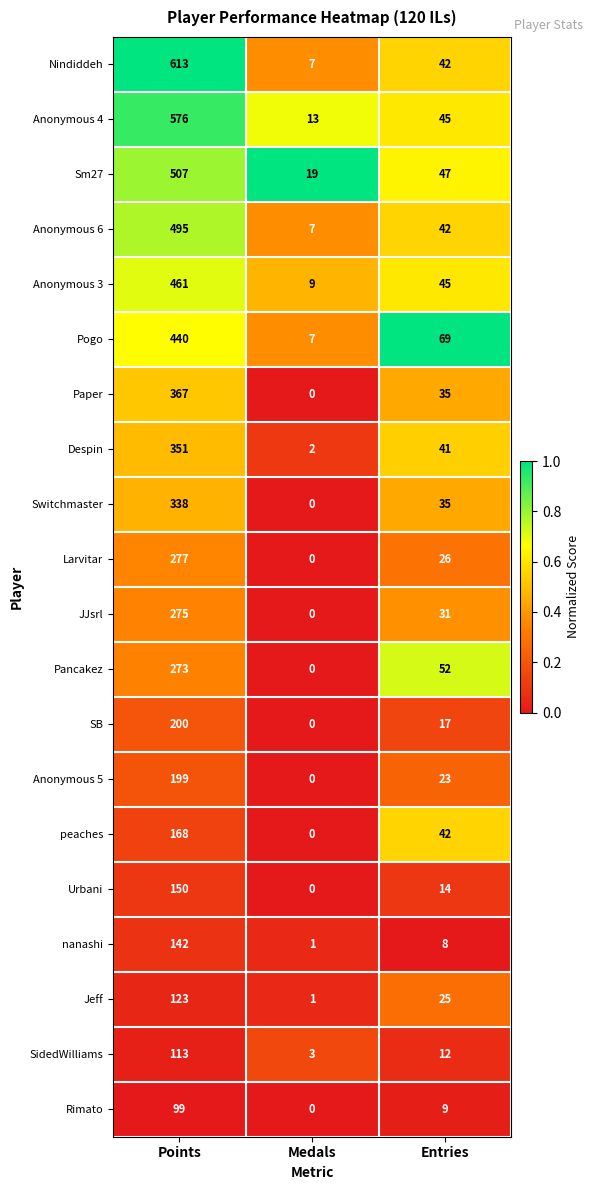

What is the difference between the maximum and minimum values in the Anonymous 5 series?

199